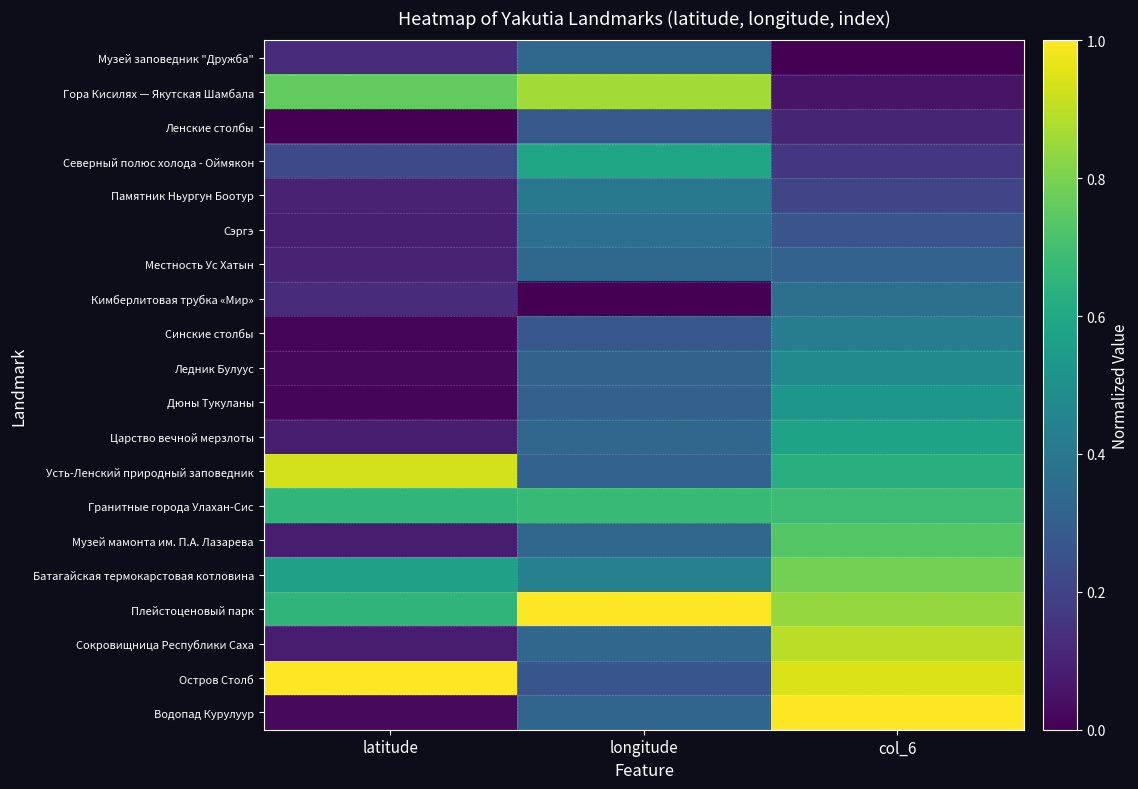

What is the difference between the highest and lowest values at col_6?

1.0